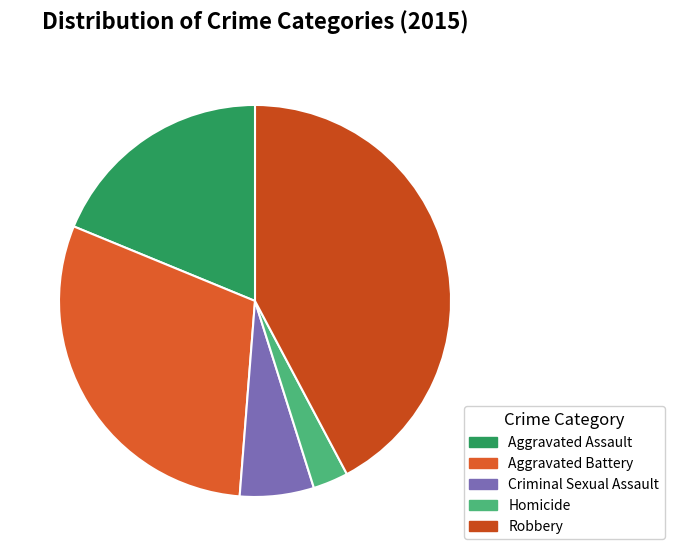

Is the sum of Homicide and Aggravated Battery greater than half?

No